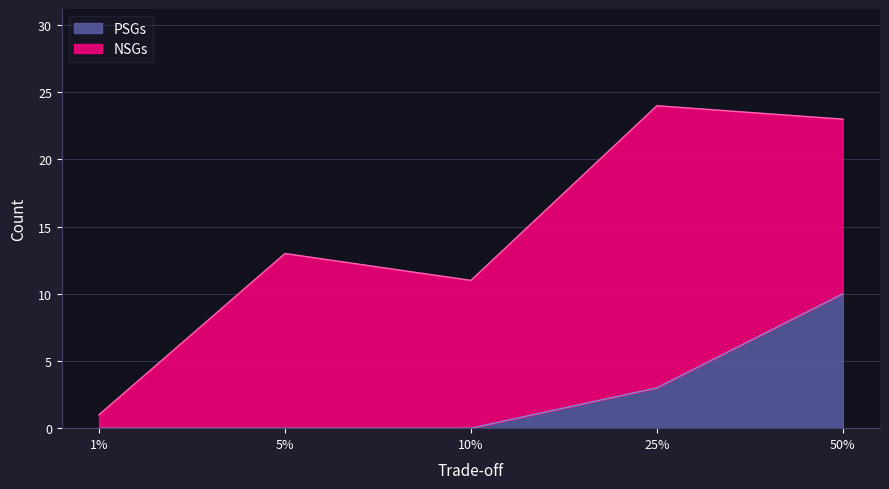

Reading left to right, what are all the values shown in this chart?

0	0	0	3	10